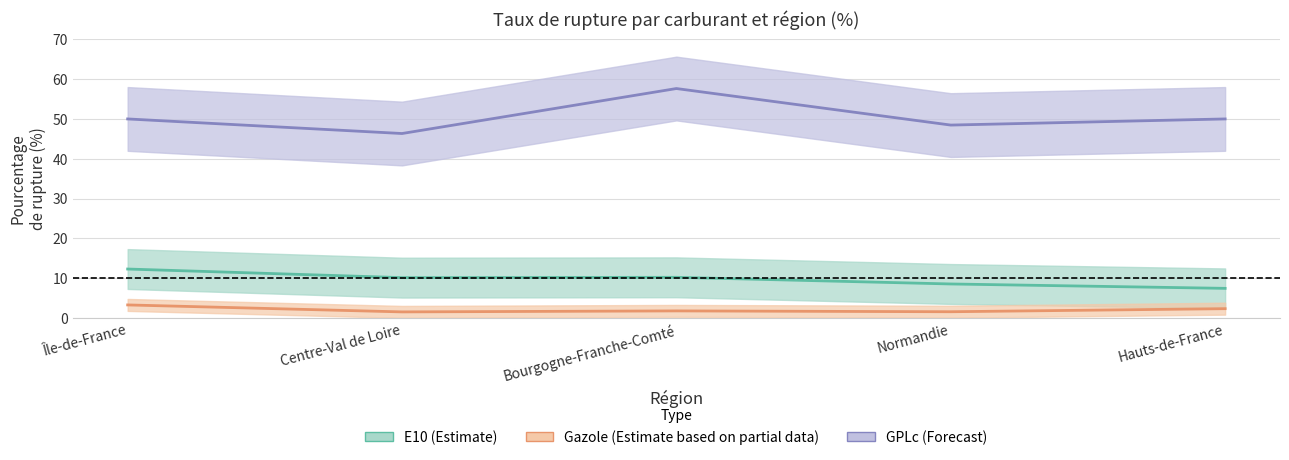

Where is GPLc nearest to the value 51?

Île-de-France